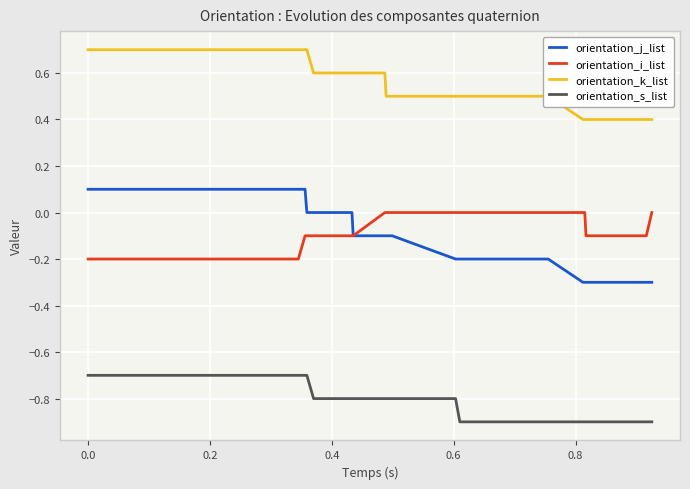

Is this an area chart (filled region under the line)?

No